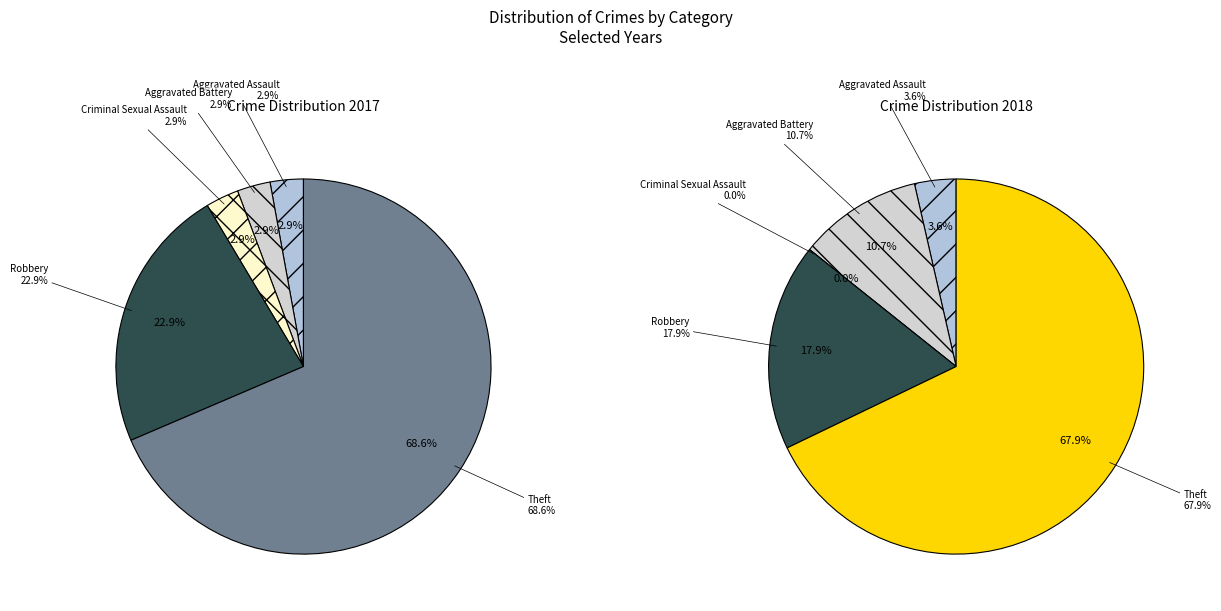

Combined, do 3 and 4 account for over 50%?

Yes